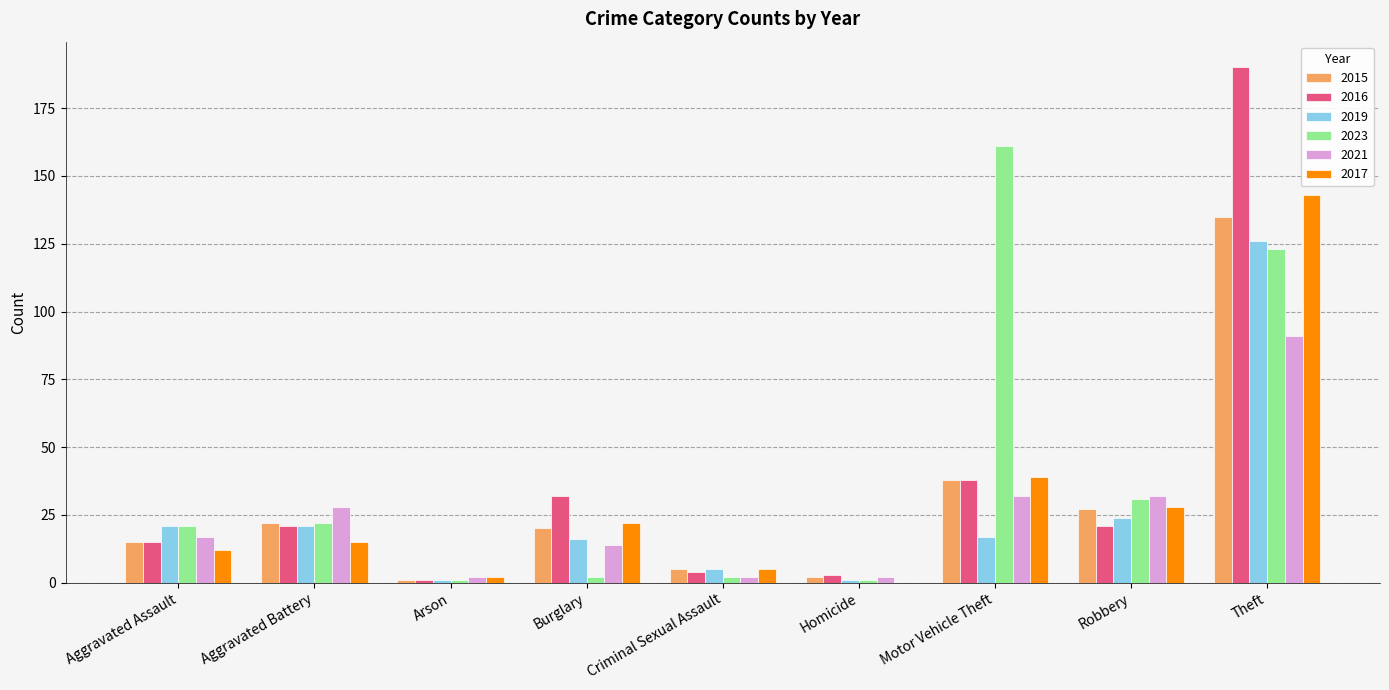

Where is 2016 nearest to the value 95?

Motor Vehicle Theft